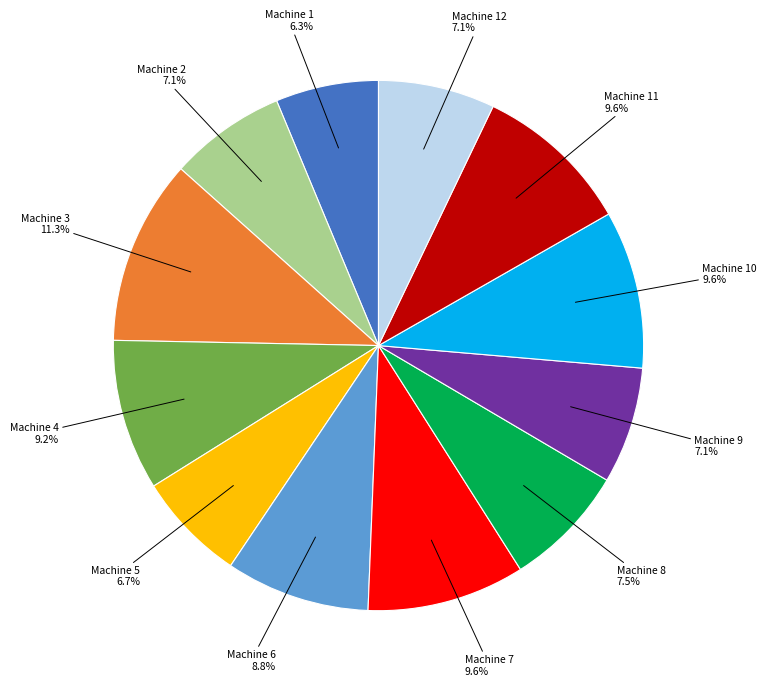

Do Machine 11 and Machine 3 together represent more than half of the pie?

No